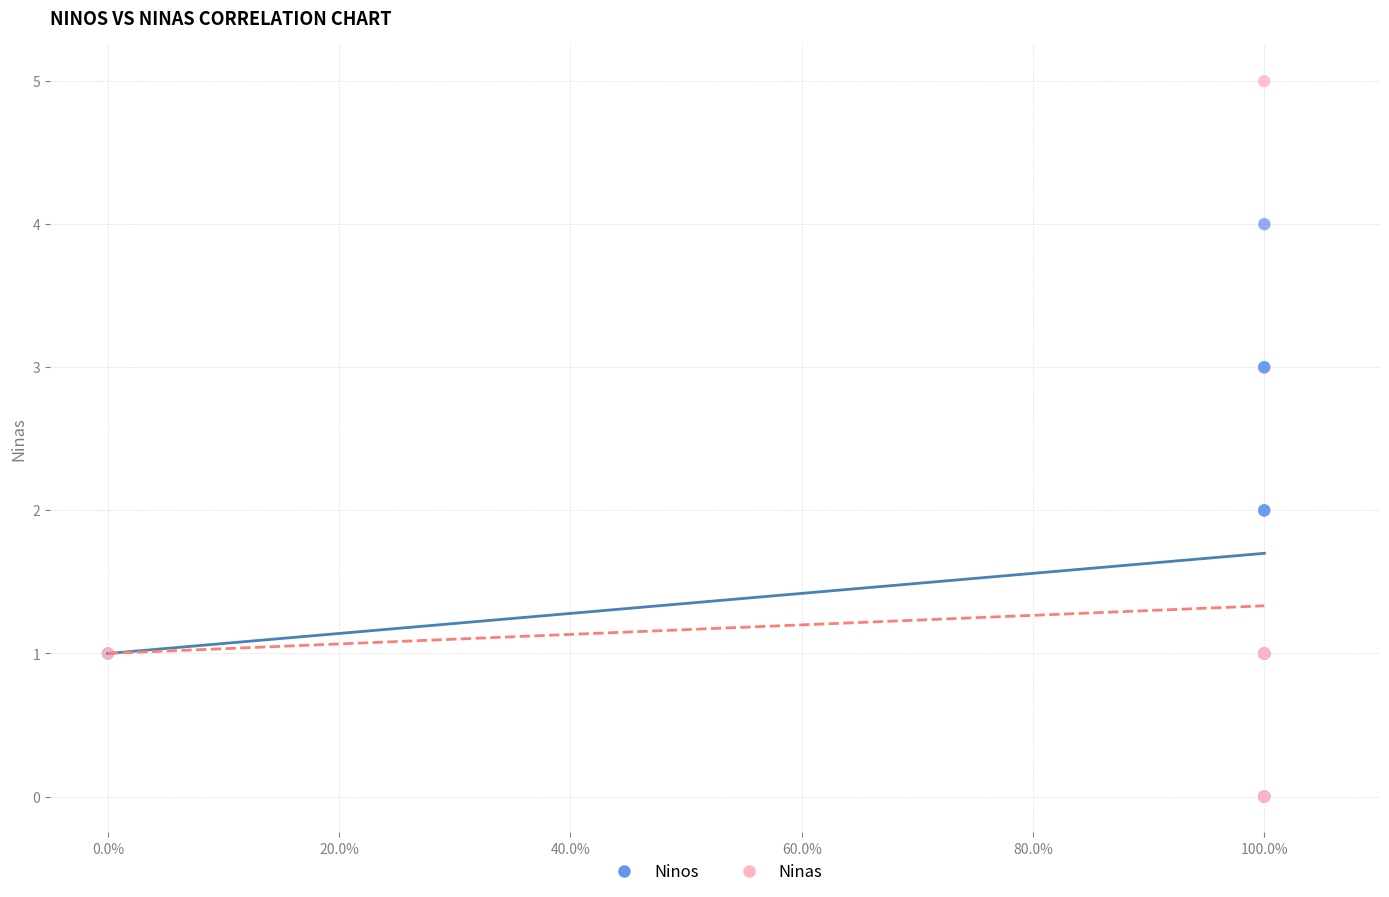

Which series reaches the maximum Y coordinate?

Ninas